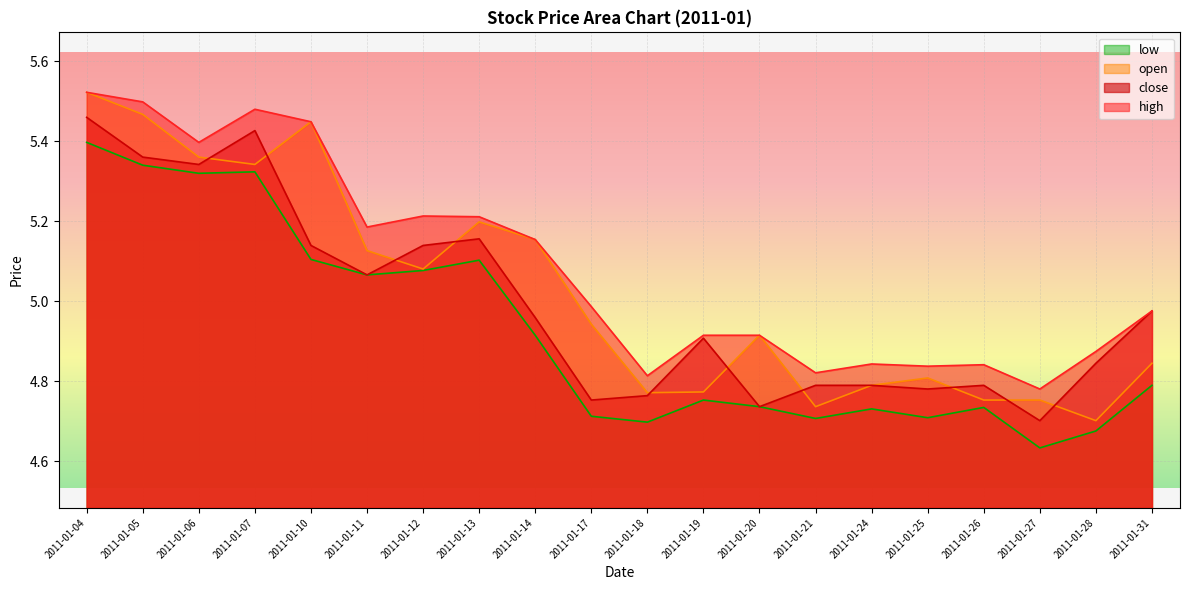

Where is the first local maximum for low?

2011-01-07